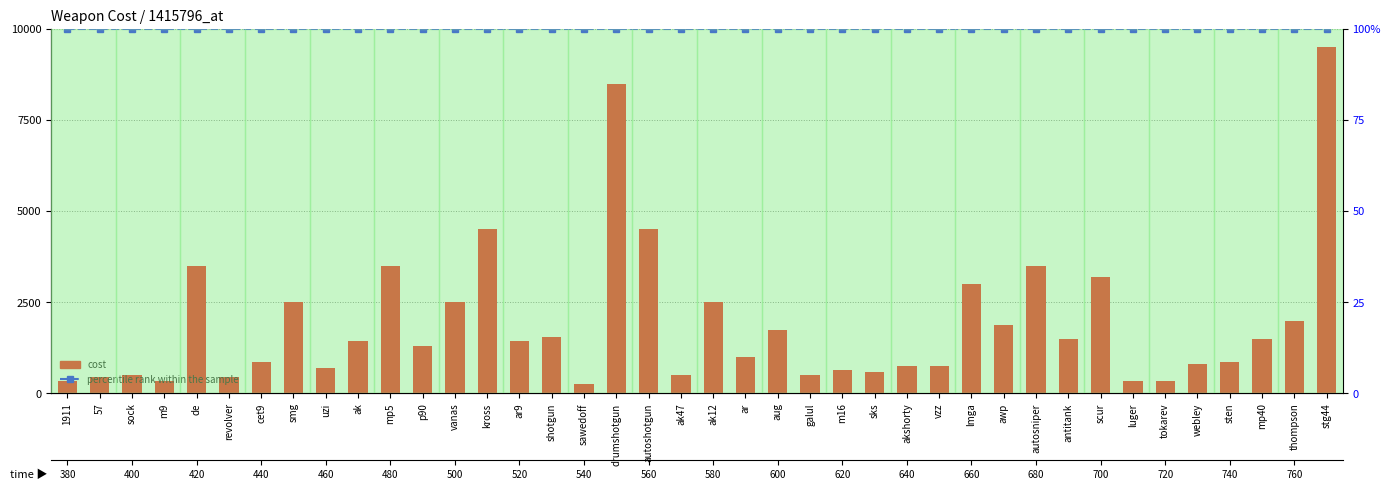

Is it true that cost equals 1450 at ak?

True